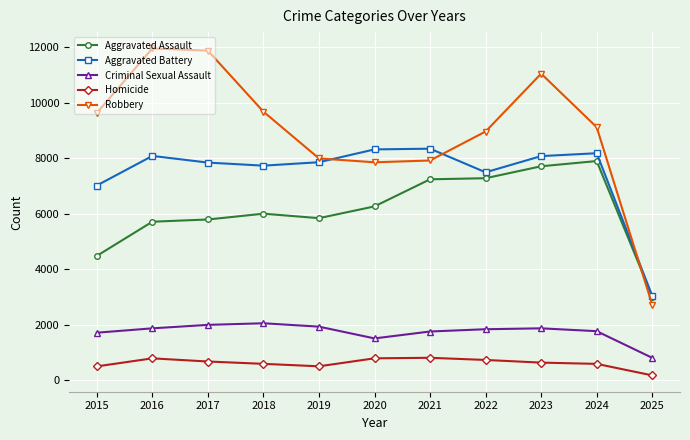

Rank the series by their maximum value, from lowest to highest.

Homicide, Criminal Sexual Assault, Aggravated Assault, Aggravated Battery, Robbery